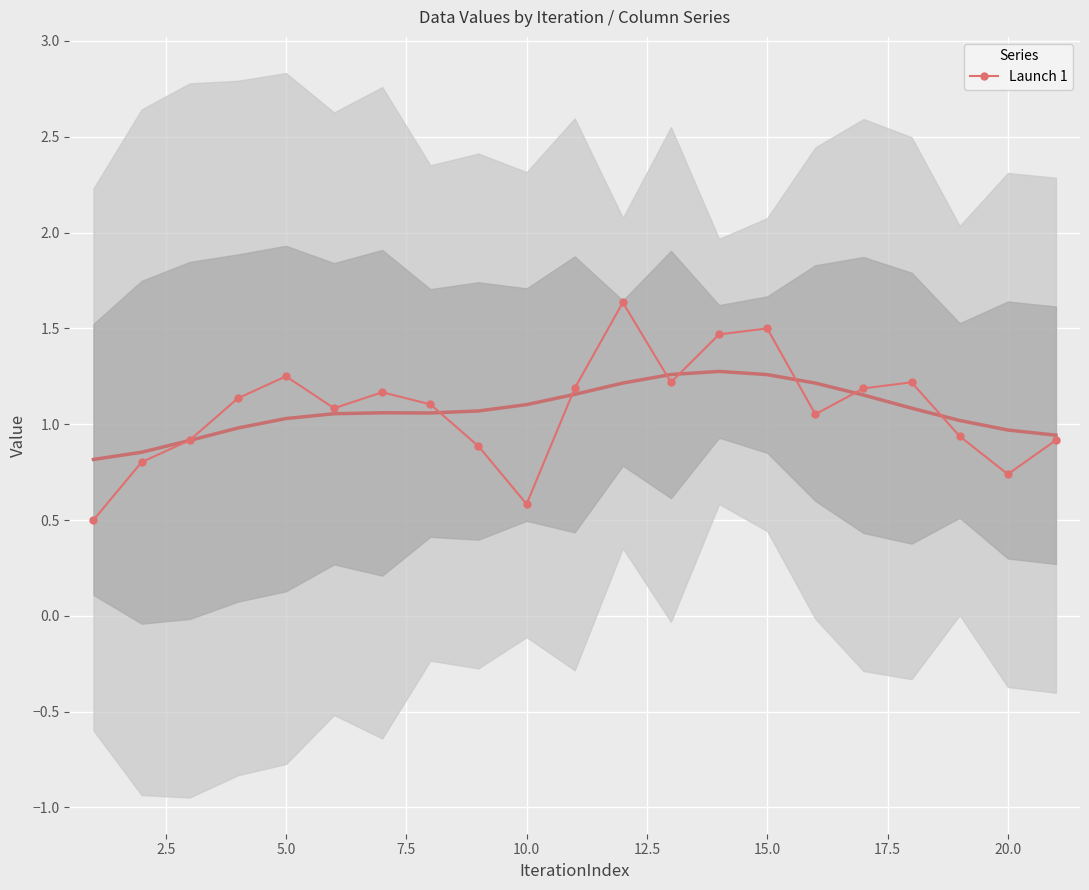

What is the sum of all values?

22.5